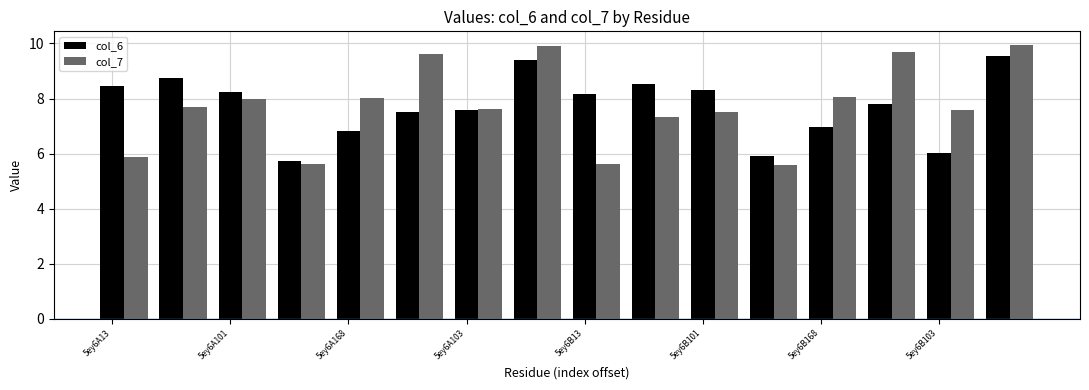

What is the maximum value shown in the chart?

9.9